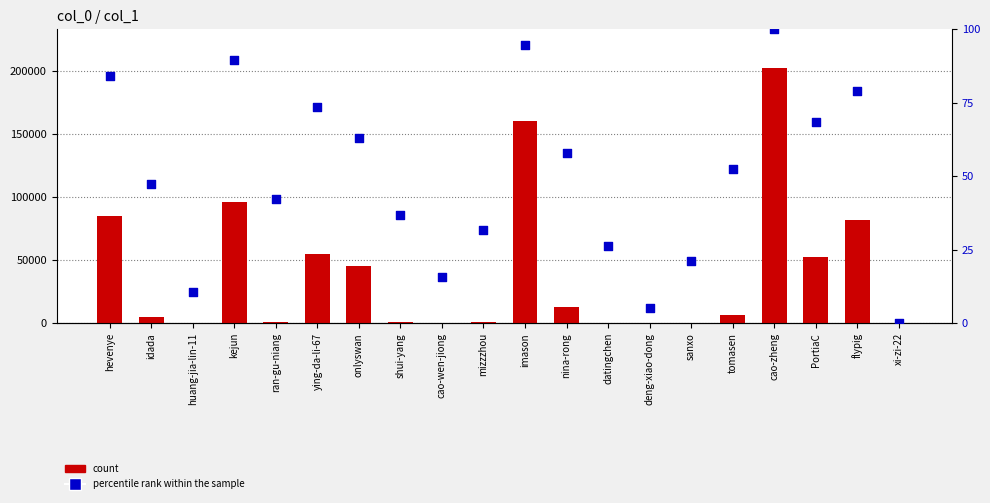

Which series has the largest Y range (max minus min)?

count